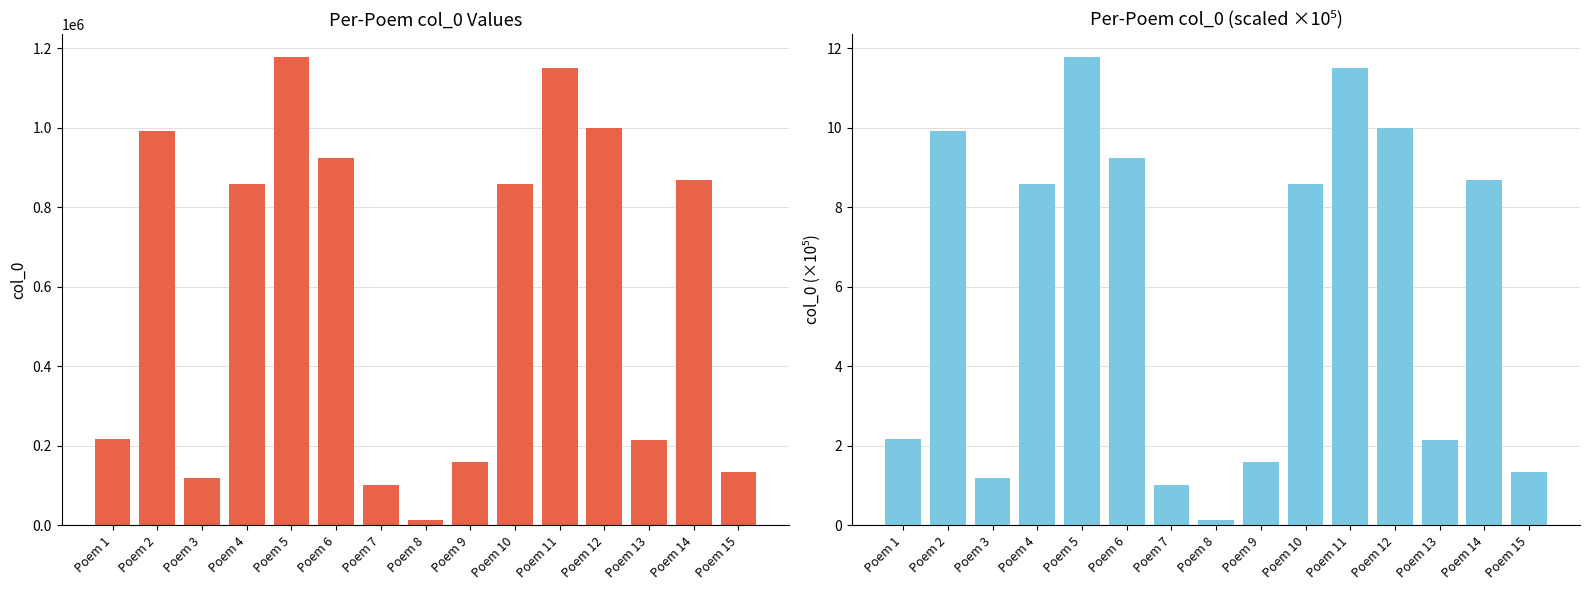

Which series has the widest spread of values?

col_0